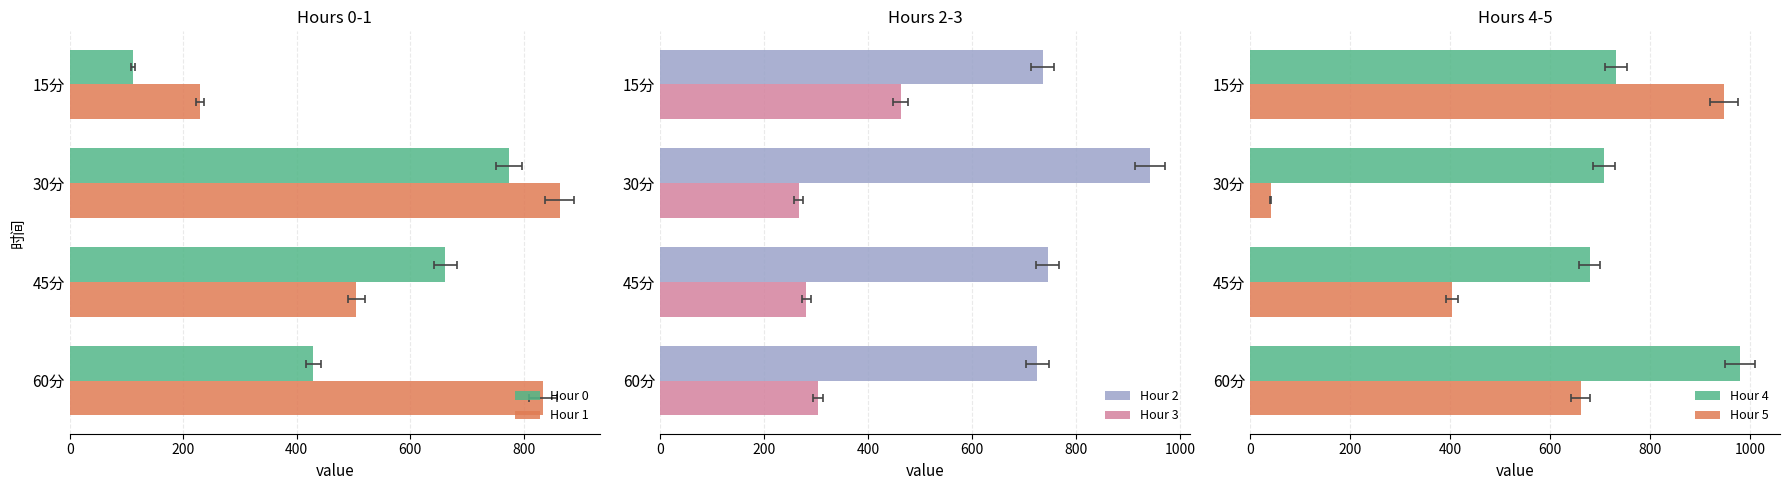

The Hour 5 series shows 661.0 at 60分. True or false?

True